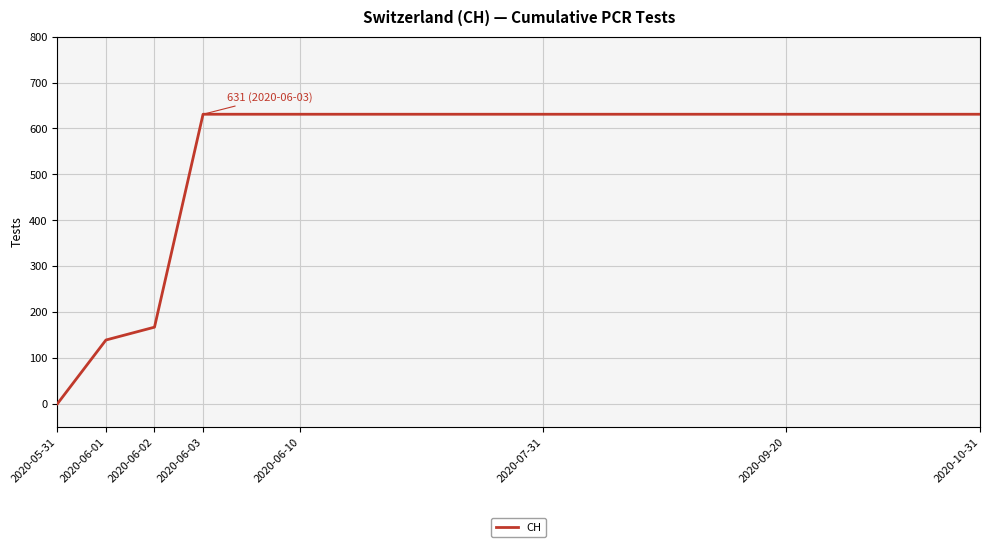

How many lines are shown in the chart?

1